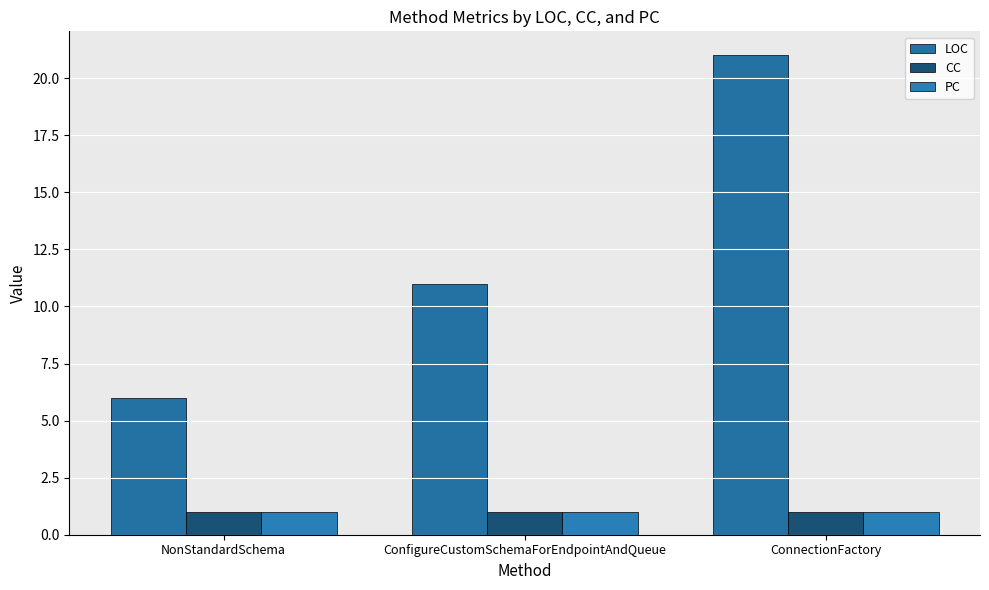

How many series are shown in this chart?

3